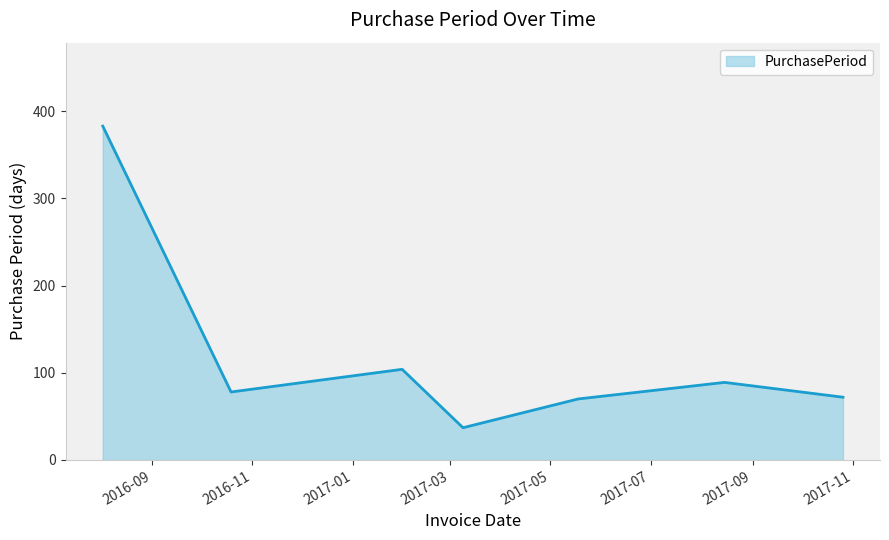

Reading right to left, transcribe all the data shown in this chart.

72	89	70	37	104	78	383